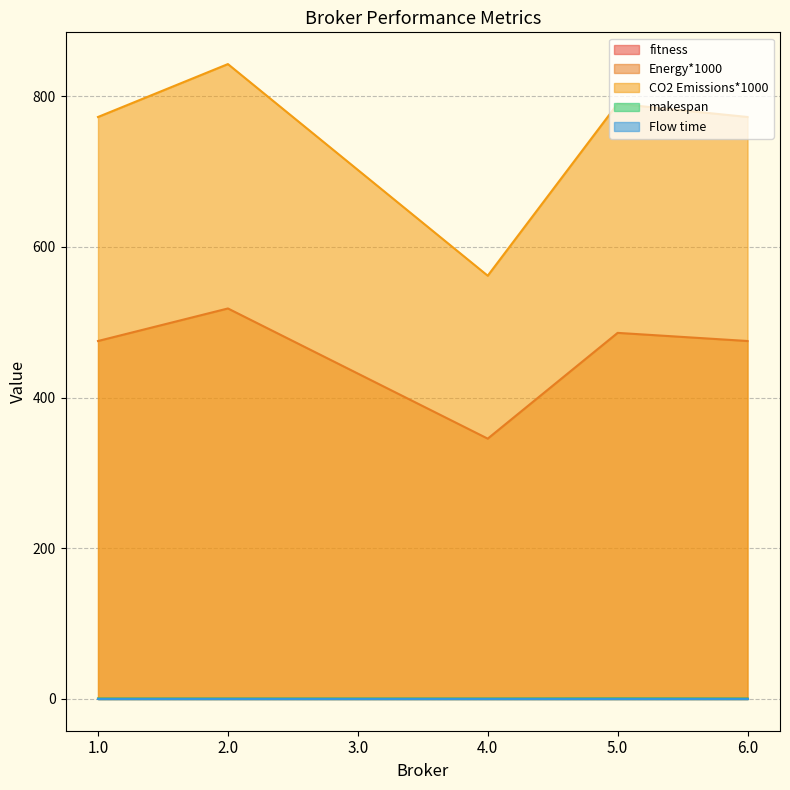

Does the chart display data point markers on the line(s)?

No